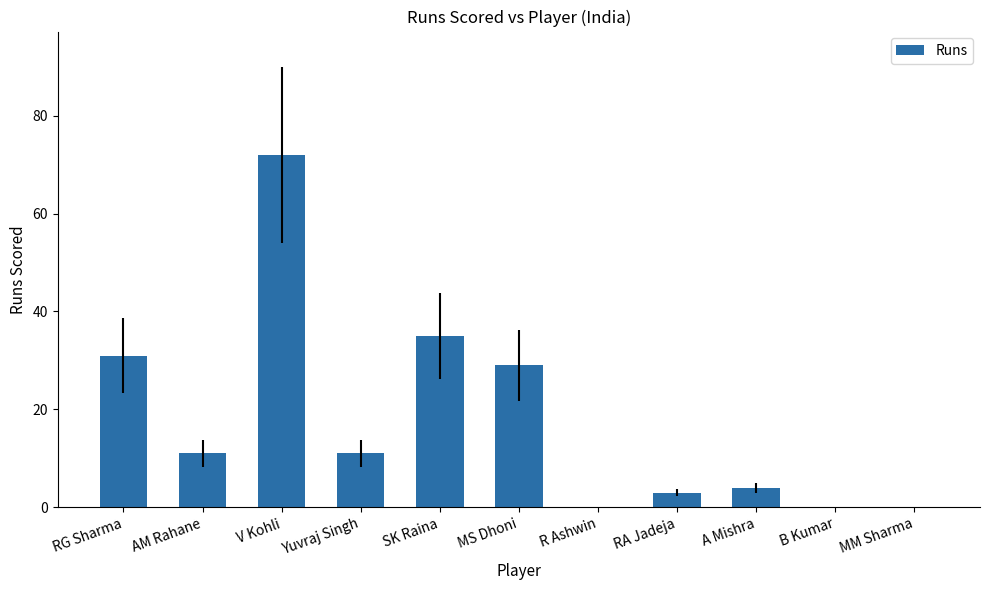

What is the sum of the values at RA Jadeja and Yuvraj Singh?

14